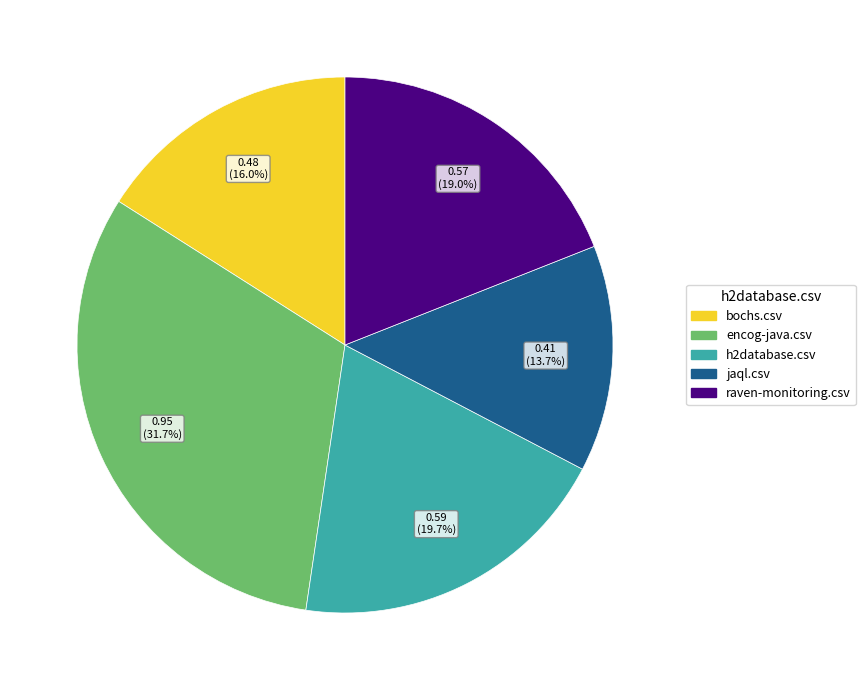

To the nearest percent, what is the difference between the largest and smallest slice percentages?

18%